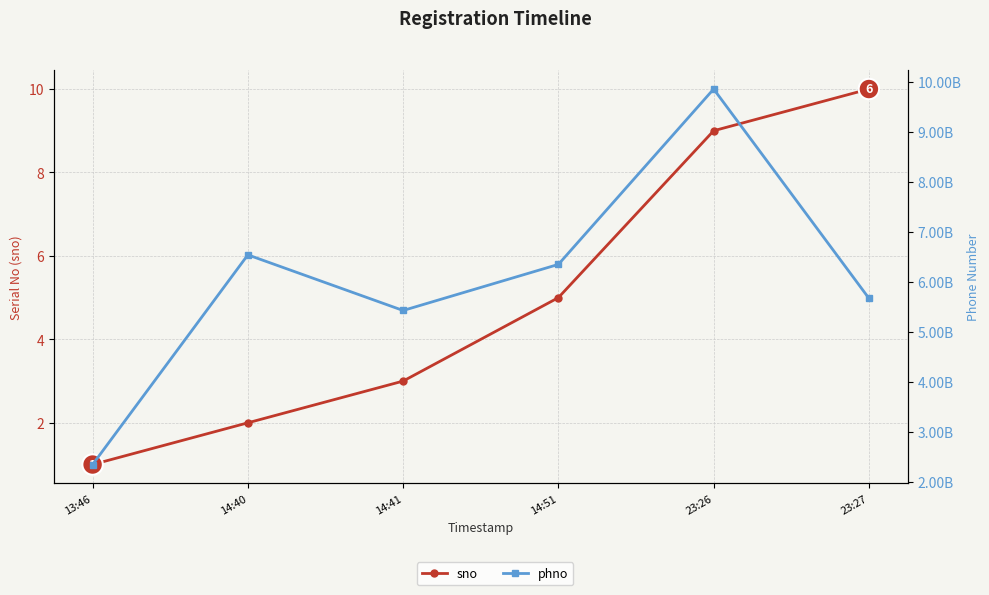

The value of phno at 14:51 is 9312794086. True or false?

False